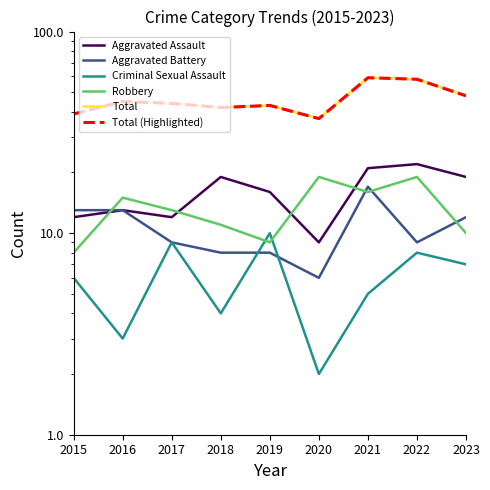

At 2021, list the series in order from largest to smallest.

Total, Total (Highlighted), Aggravated Assault, Aggravated Battery, Robbery, Criminal Sexual Assault